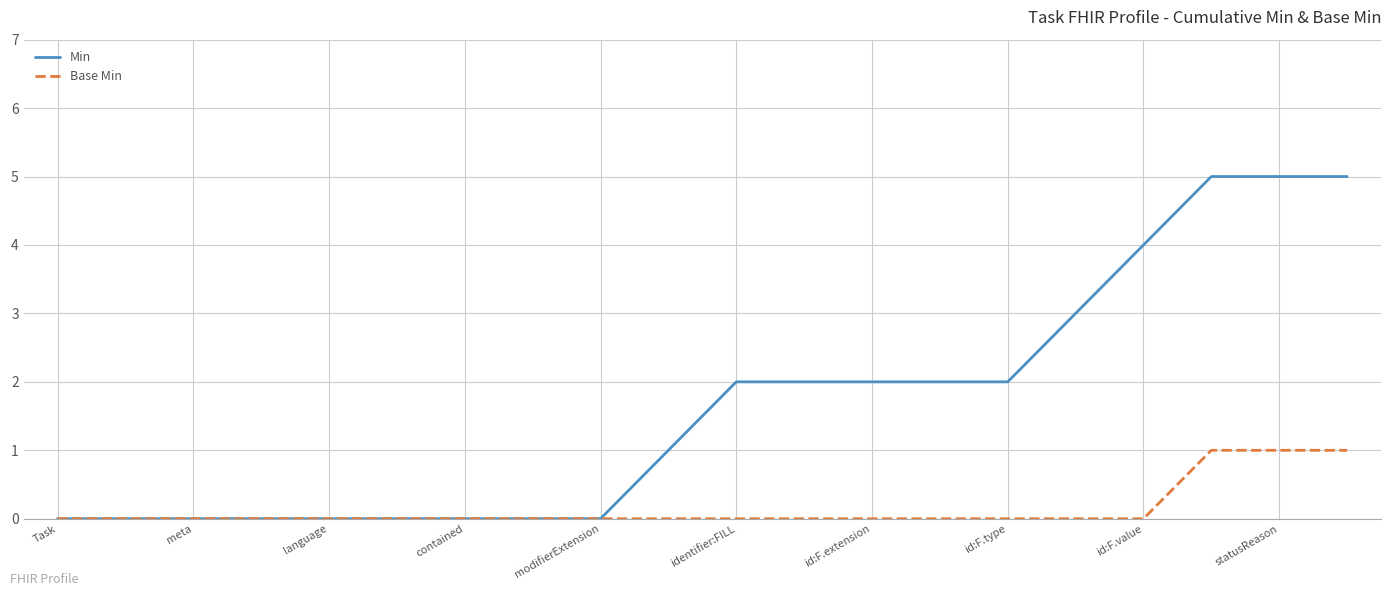

Rank the series by their average value, from highest to lowest.

Min, Base Min